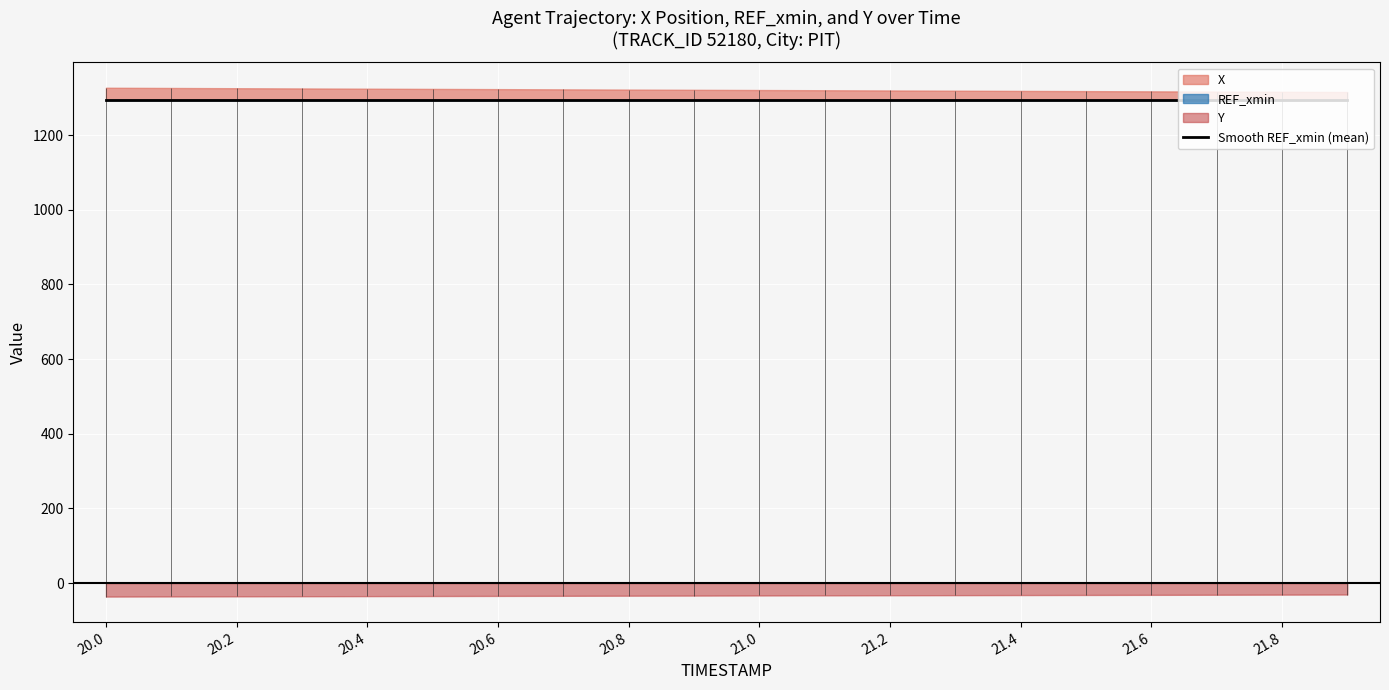

True or false: REF_xmin and Y cross at least once.

False